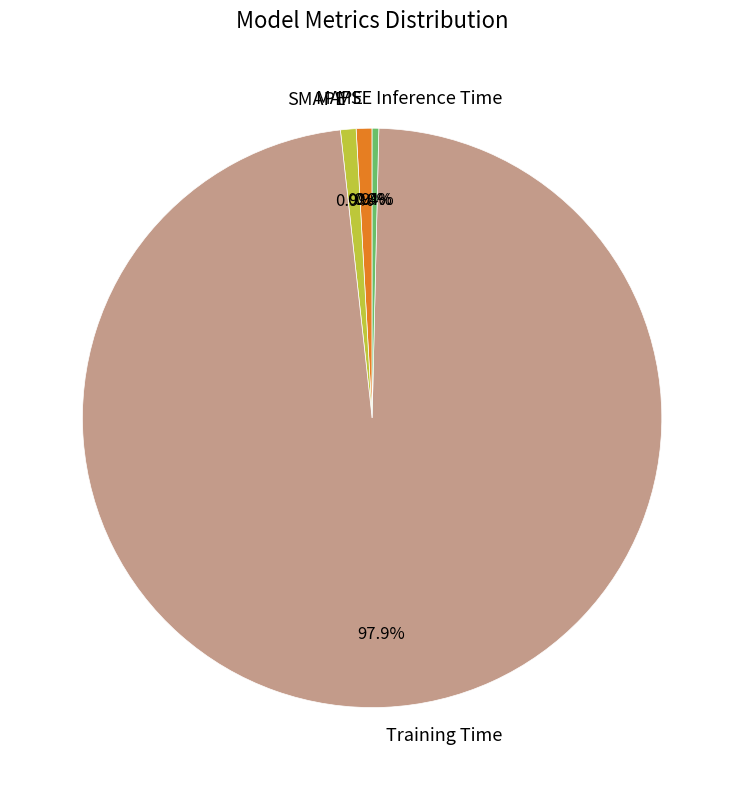

Does SMAPE represent more than half of the total?

No